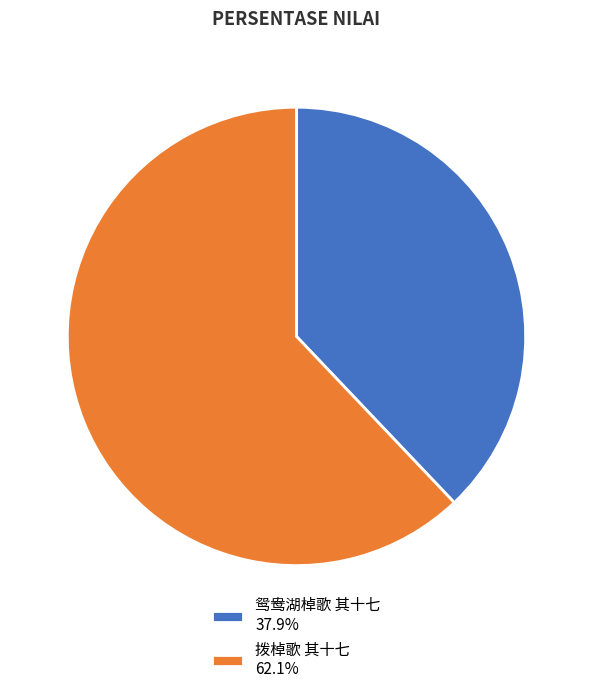

Count the number of slices in the pie.

2